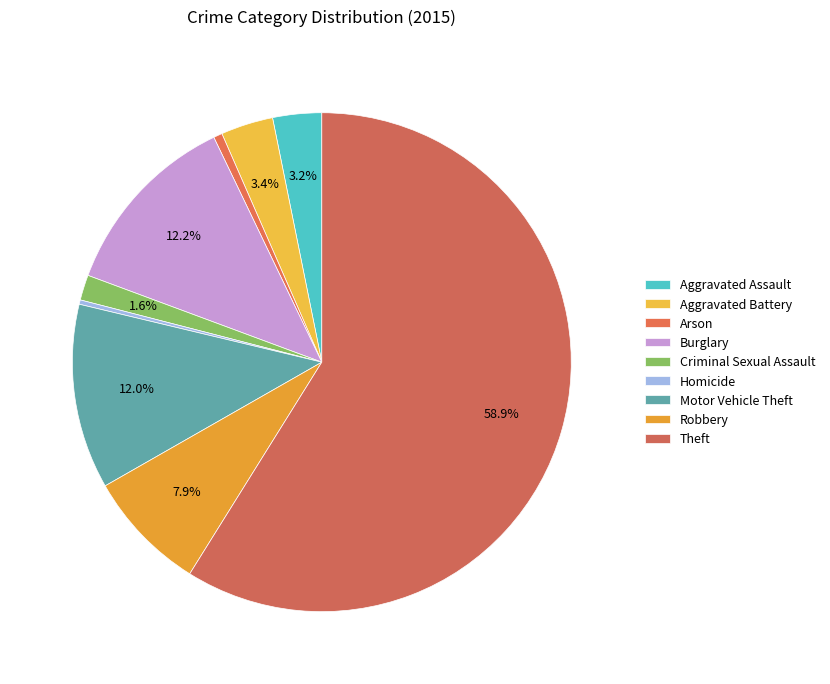

Count the number of slices in the pie.

9